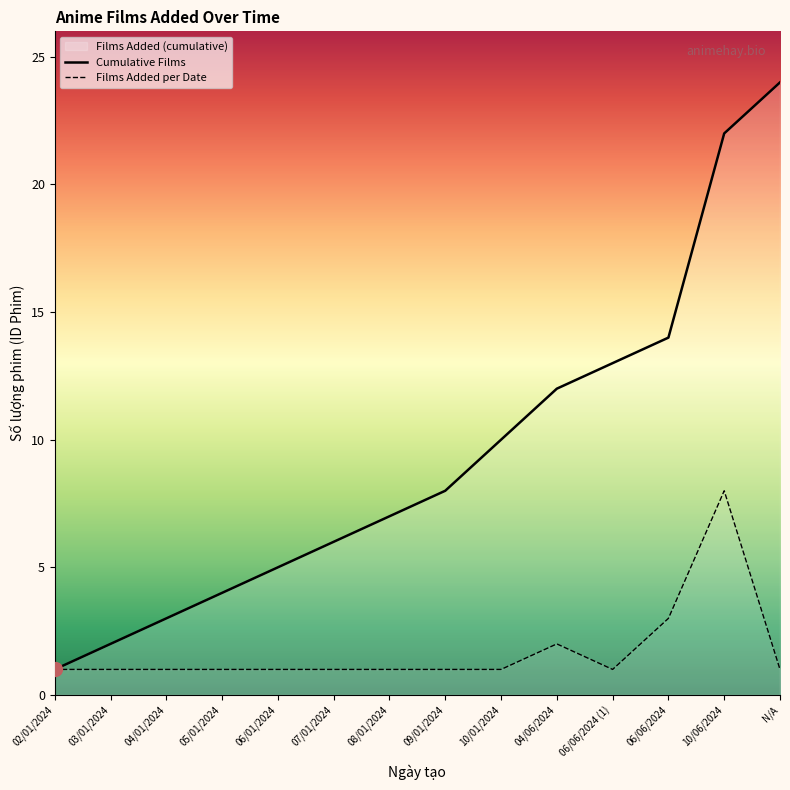

What is the label of the 7th point from the right?

09/01/2024